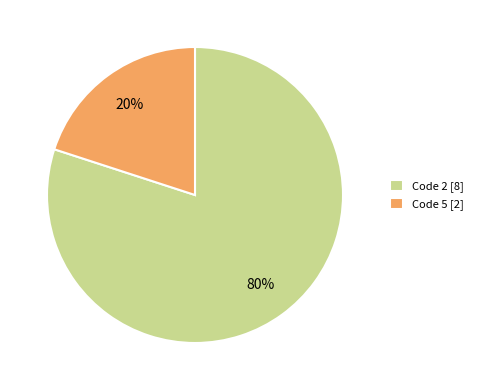

To the nearest percent, what is the difference between the largest and smallest slice percentages?

60%